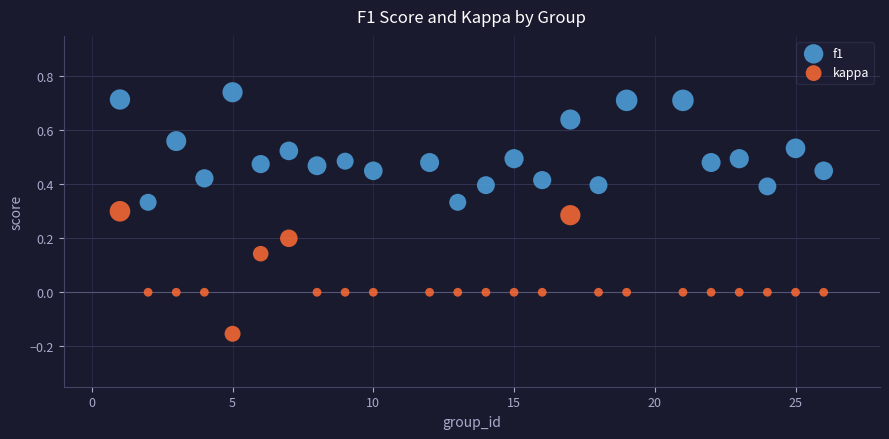

Which series contains the lowest Y value?

kappa